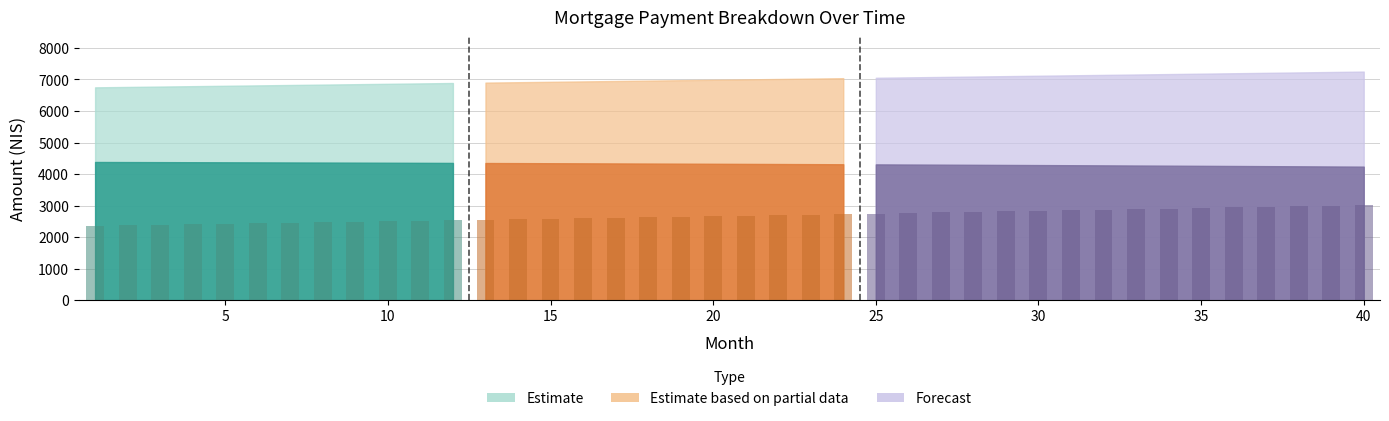

What is the total value across all series at 39?

16246.5